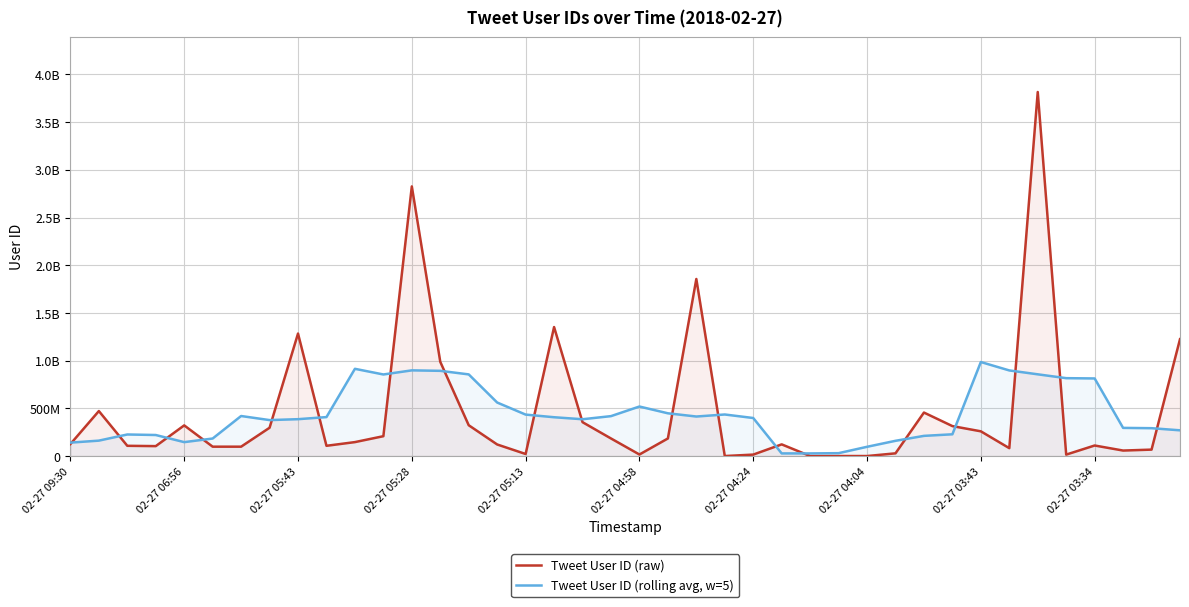

What are all the series names shown in the legend?

Tweet User ID (raw), Tweet User ID (rolling avg, w=5)